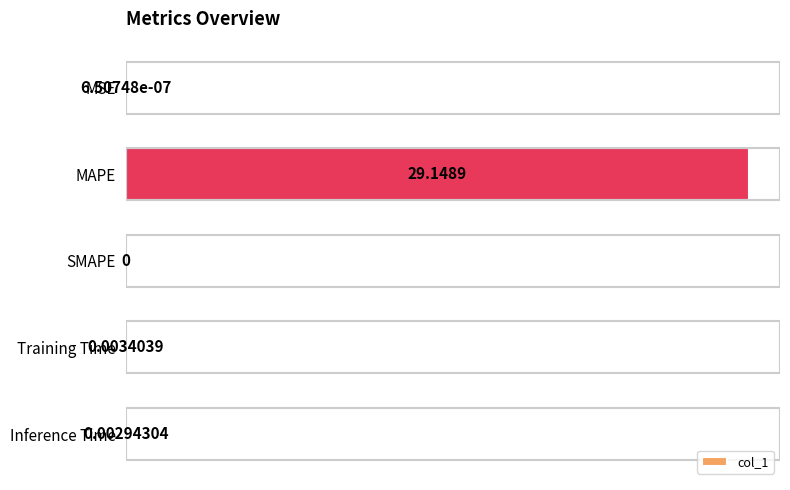

Where is the data nearest to the value 14?

Training Time